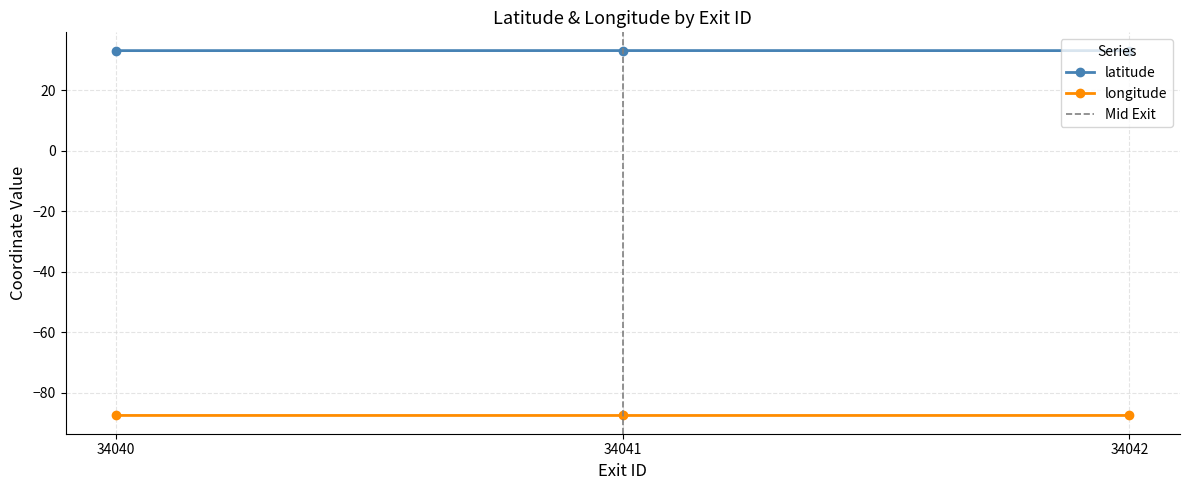

What is the lowest value of the longitude series?

-87.6